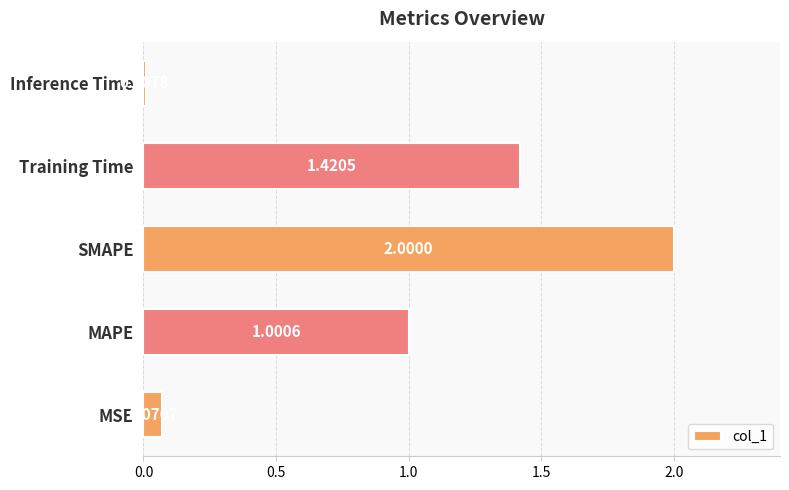

At which category does the chart reach its peak across all series?

SMAPE